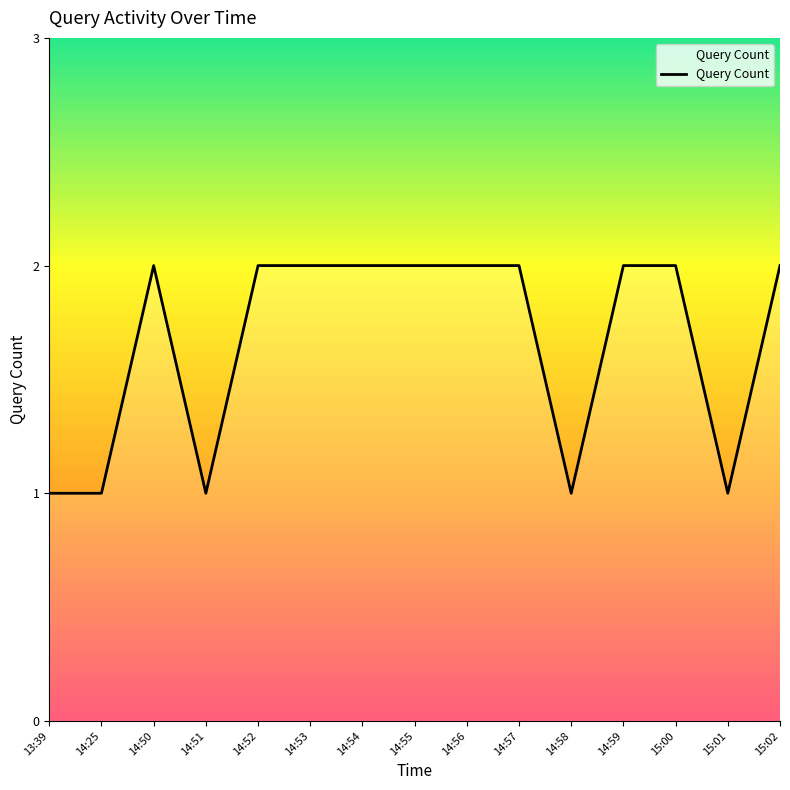

Approximately how many times larger is the value at 14:52 compared to 14:25?

2.0